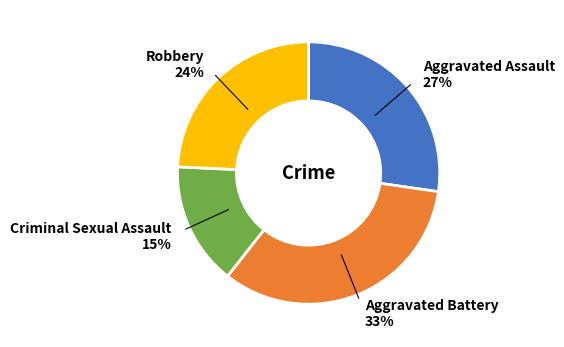

What is the smallest slice in the pie chart?

Criminal Sexual Assault